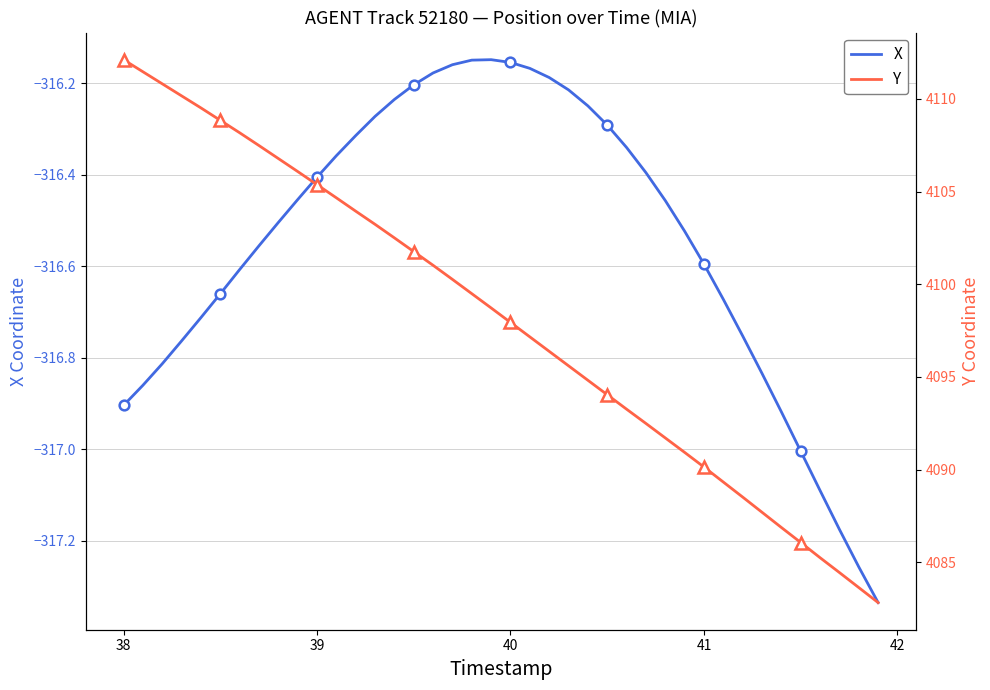

What is the difference between the maximum and minimum values in the Y series?

29.3